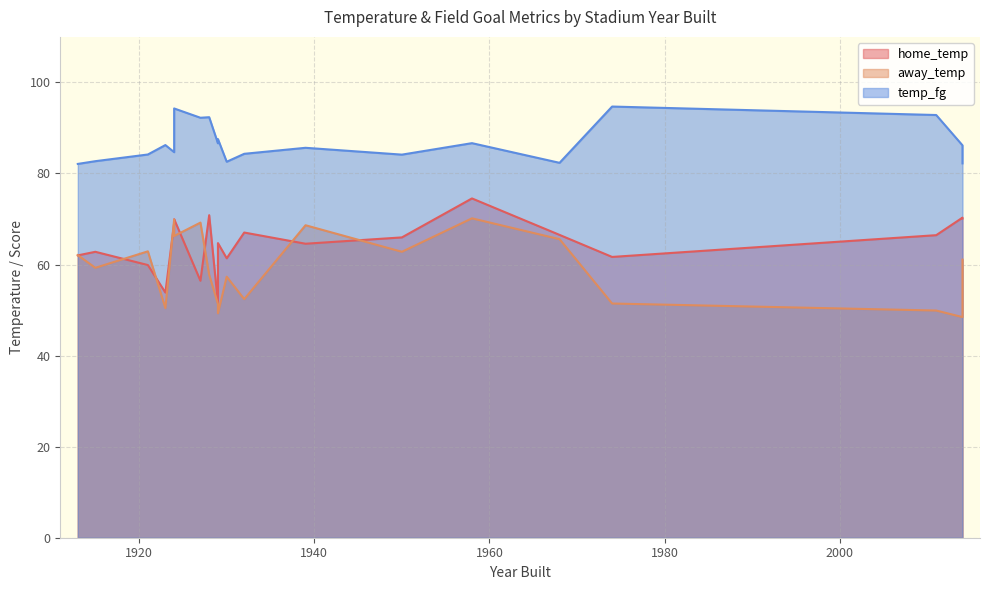

True or false: away_temp and temp_fg intersect in this chart.

False